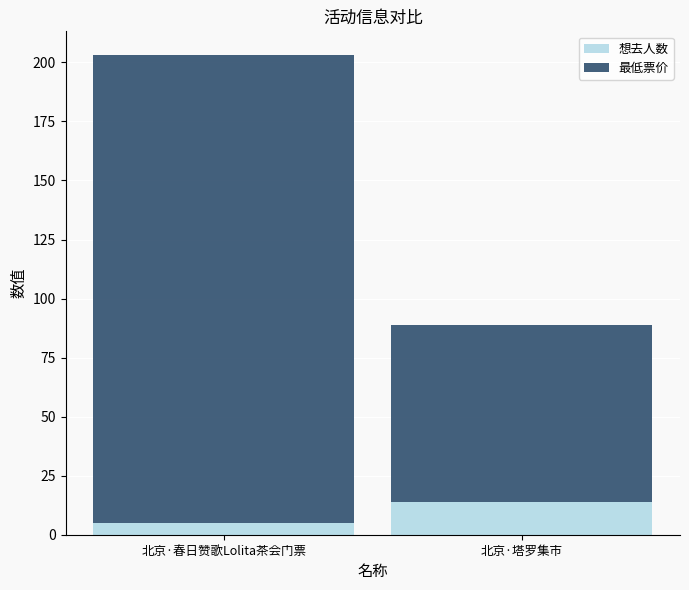

What is the sum of the 想去人数 values at 北京·春日赞歌Lolita茶会门票 and 北京·塔罗集市?

19